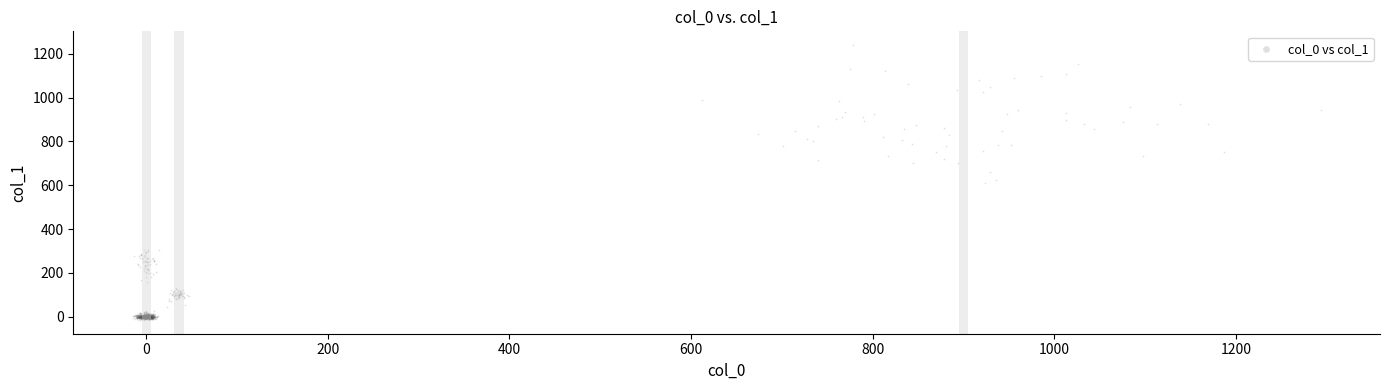

What is the range of Y values (max minus min)?

1254.6